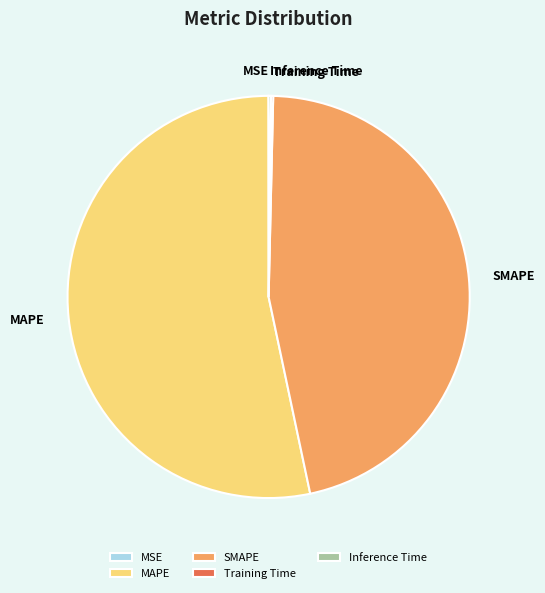

The MAPE slice represents 53% of the pie. True or false?

True